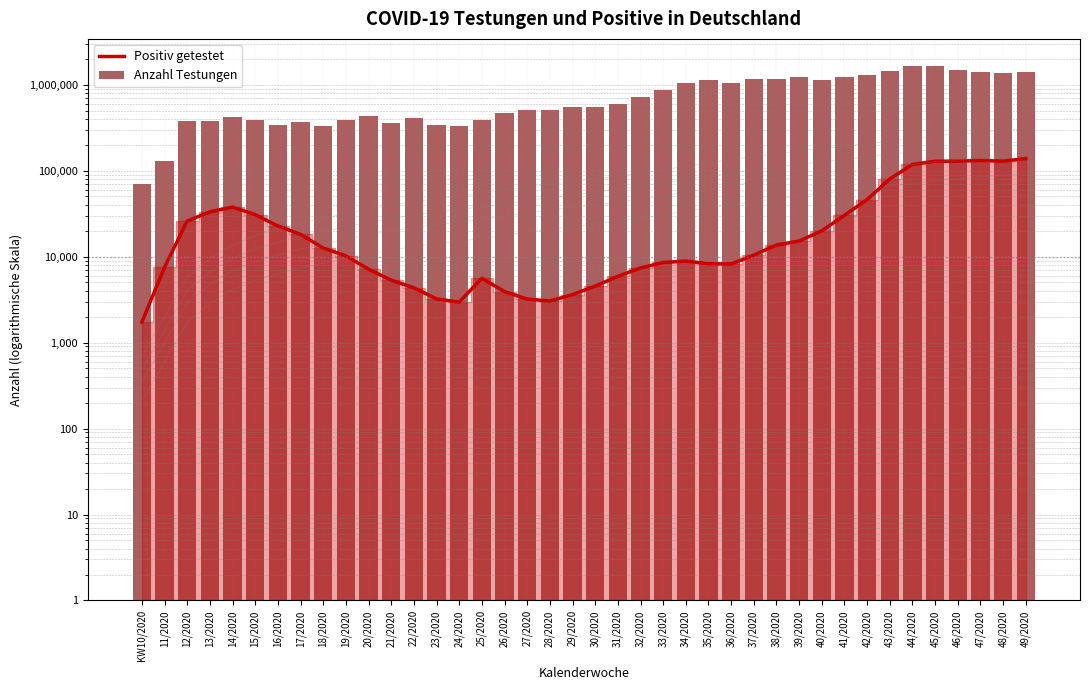

What is the minimum value shown in the chart?

1722